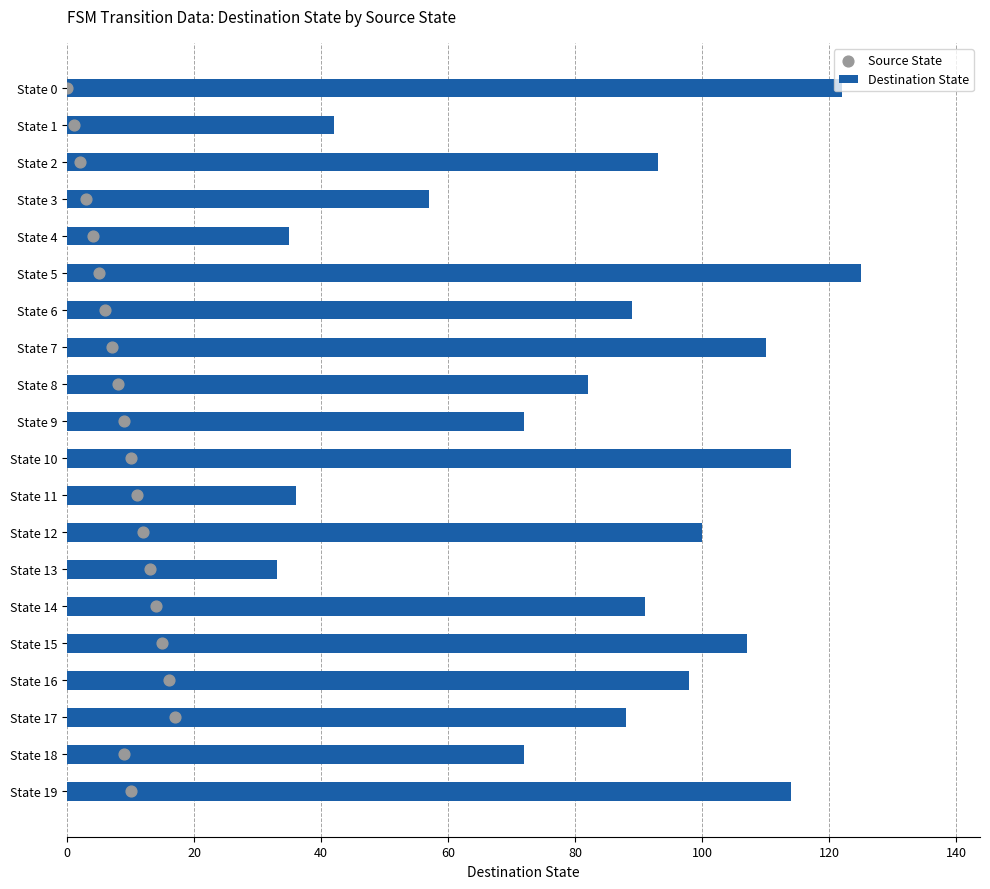

At which label is Destination State closest to 79?

State 8